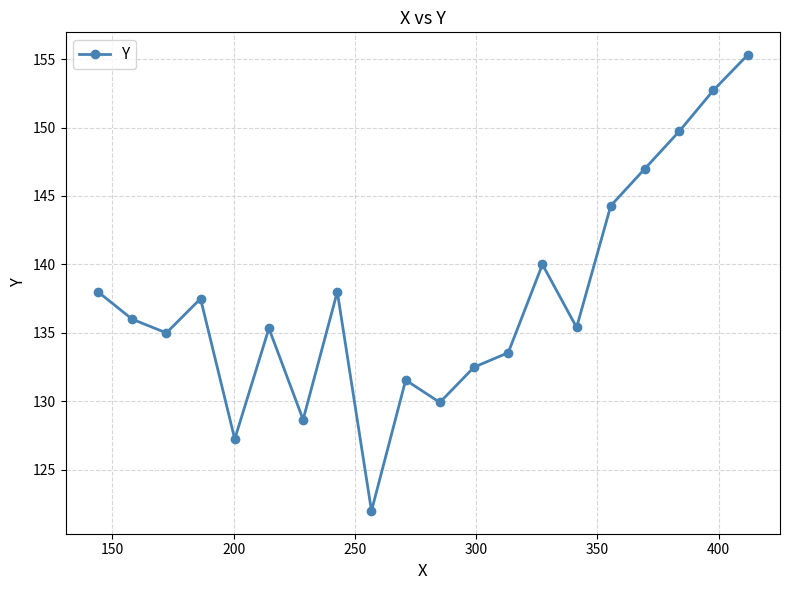

What is the value of the 14th point from the left?

140.0